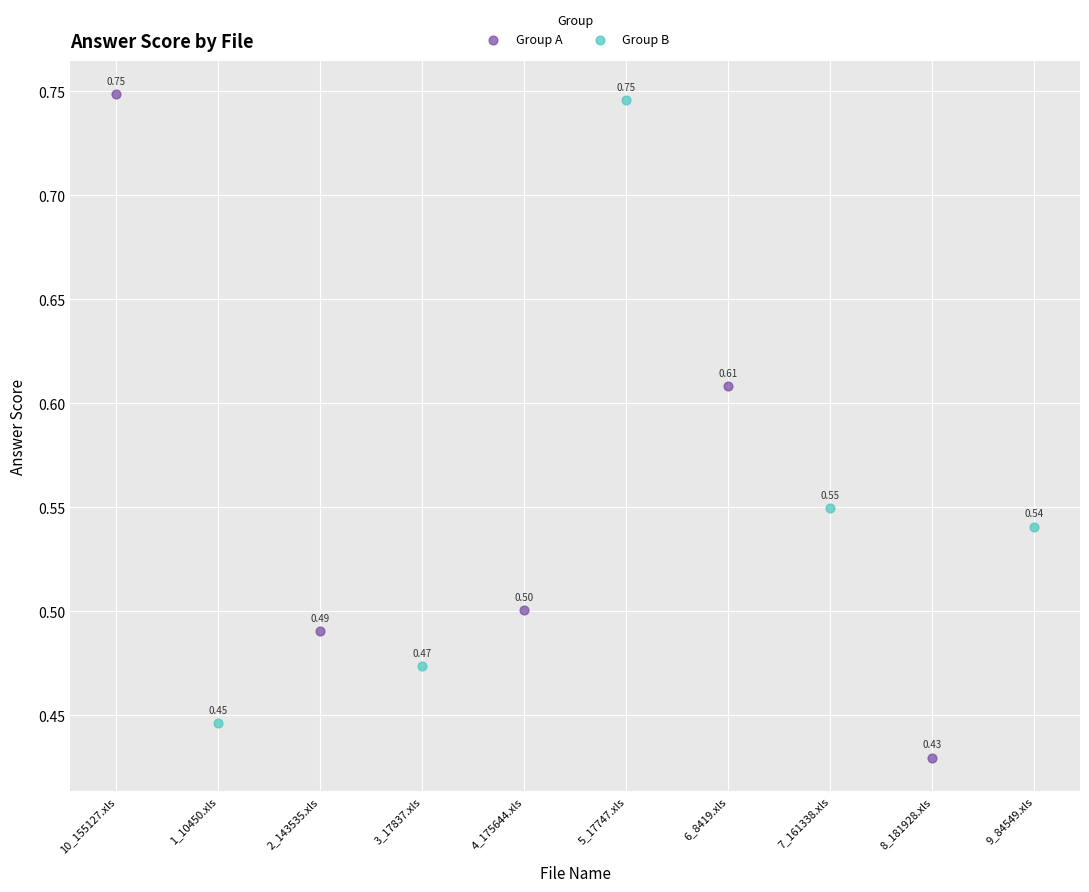

Which series contains the lowest Y value?

Group A